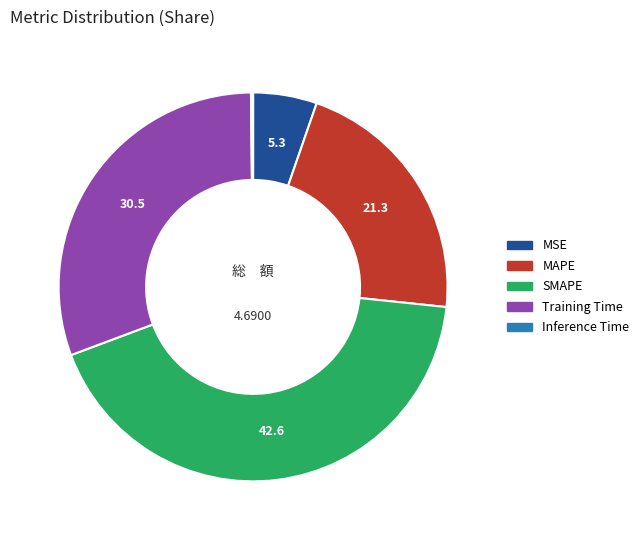

Between Training Time and MAPE, which is larger?

Training Time